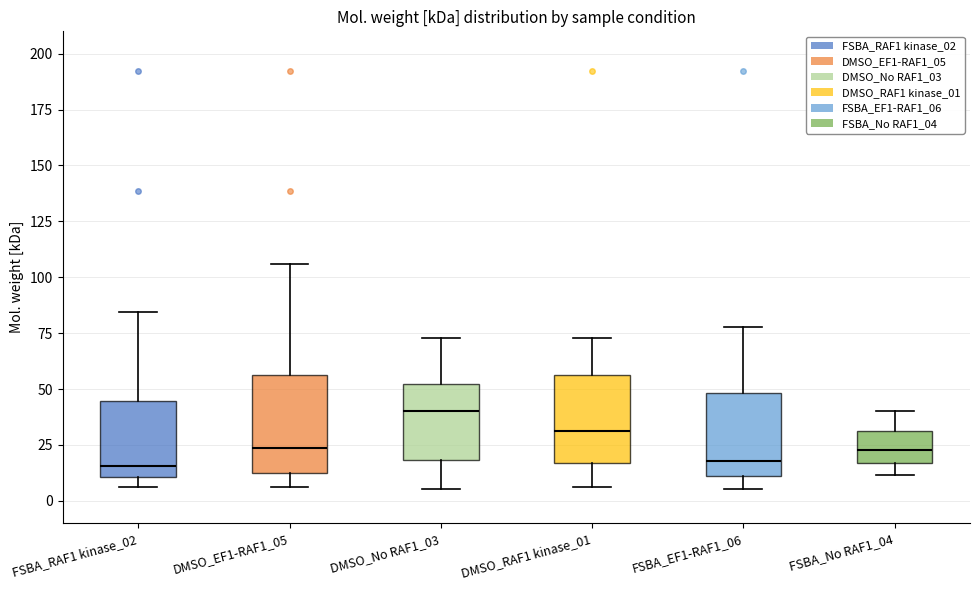

Reading left to right, read every box against the y-axis: the position of its median line, the range the box covers, and the ends of its whiskers. The values are not printed on the chart, so give them approximately, as read against the axis.

FSBA_RAF1 kinase_02: median 15, box 10 to 45, whiskers 5 to 85
DMSO_EF1-RAF1_05: median 25, box 10 to 55, whiskers 5 to 105
DMSO_No RAF1_03: median 40, box 20 to 50, whiskers 5 to 75
DMSO_RAF1 kinase_01: median 30, box 15 to 55, whiskers 5 to 75
FSBA_EF1-RAF1_06: median 20, box 10 to 50, whiskers 5 to 80
FSBA_No RAF1_04: median 25, box 15 to 30, whiskers 10 to 40